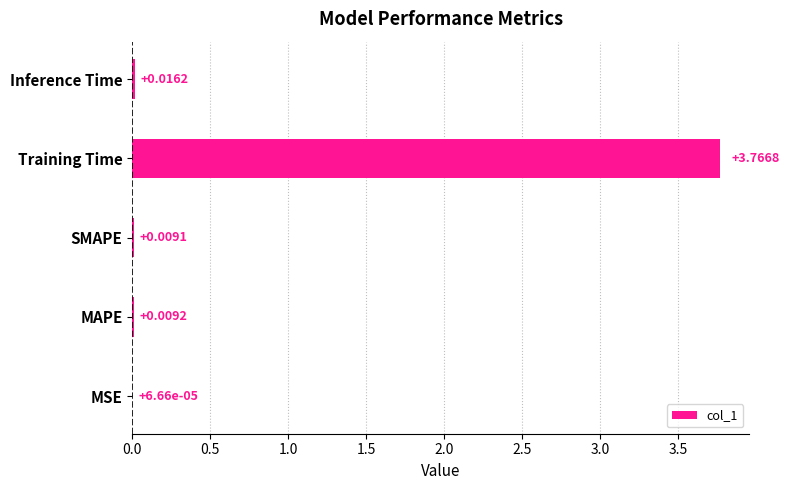

At which category does the chart reach its peak across all series?

Training Time